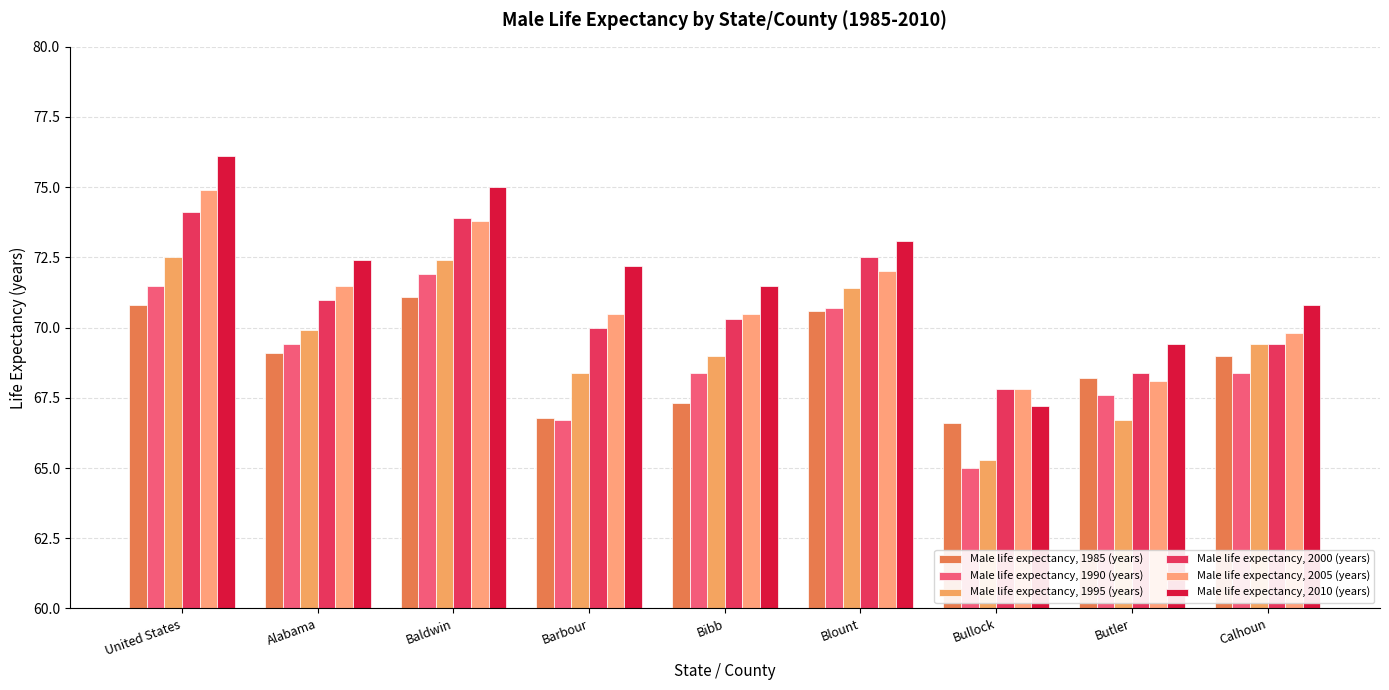

Which series has the largest range (max minus min)?

Male life expectancy, 2010 (years)